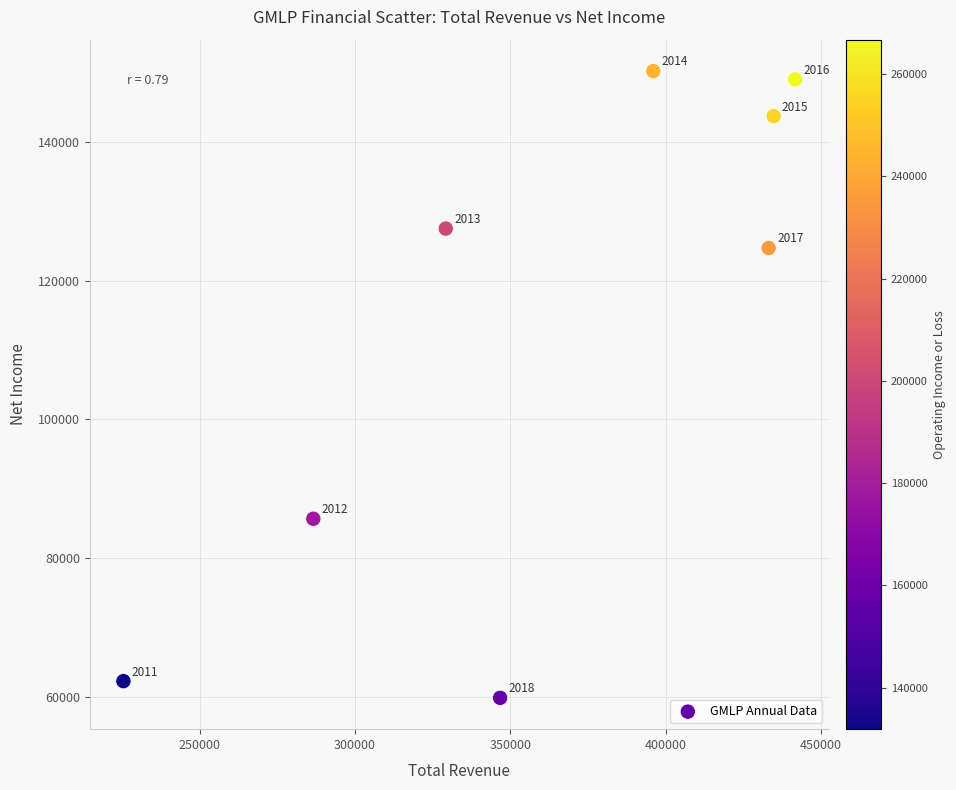

What Y value in the scatter plot is closest to 105050?

85700